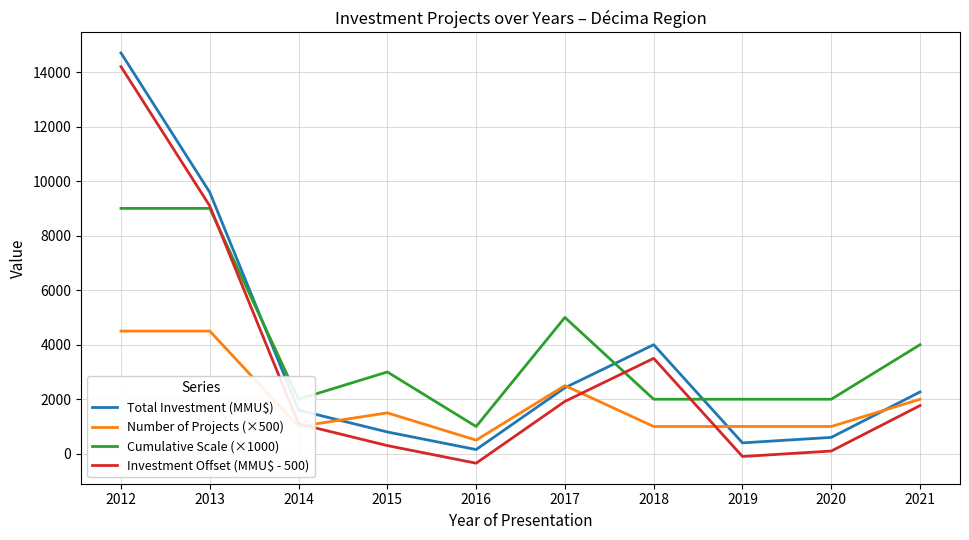

How many distinct data groups are displayed?

4